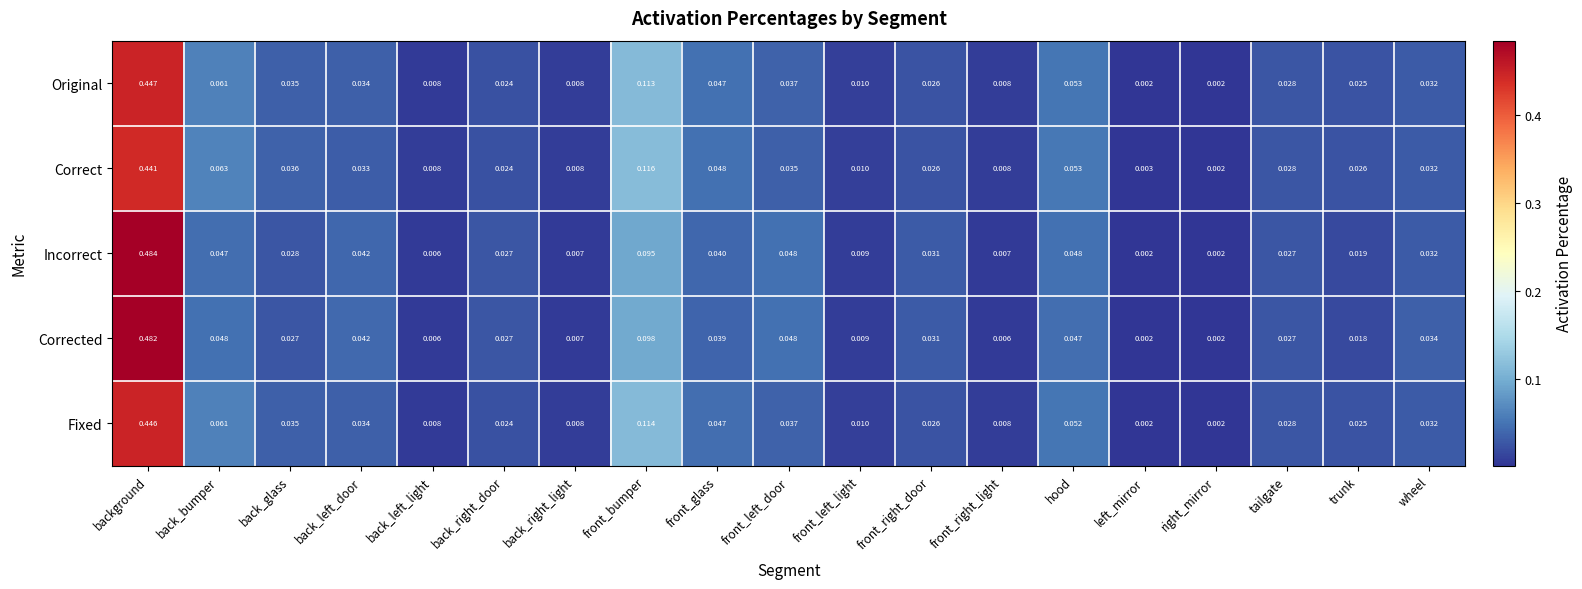

List the series in order of their peak value, lowest first.

Correct, Fixed, Original, Corrected, Incorrect